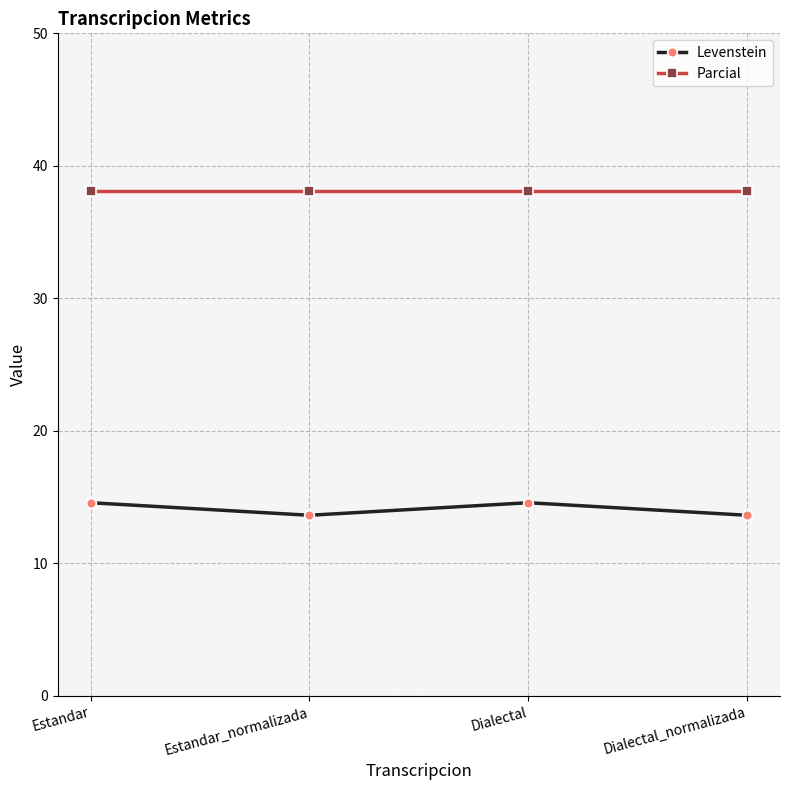

True or false: Parcial and Levenstein intersect in this chart.

False